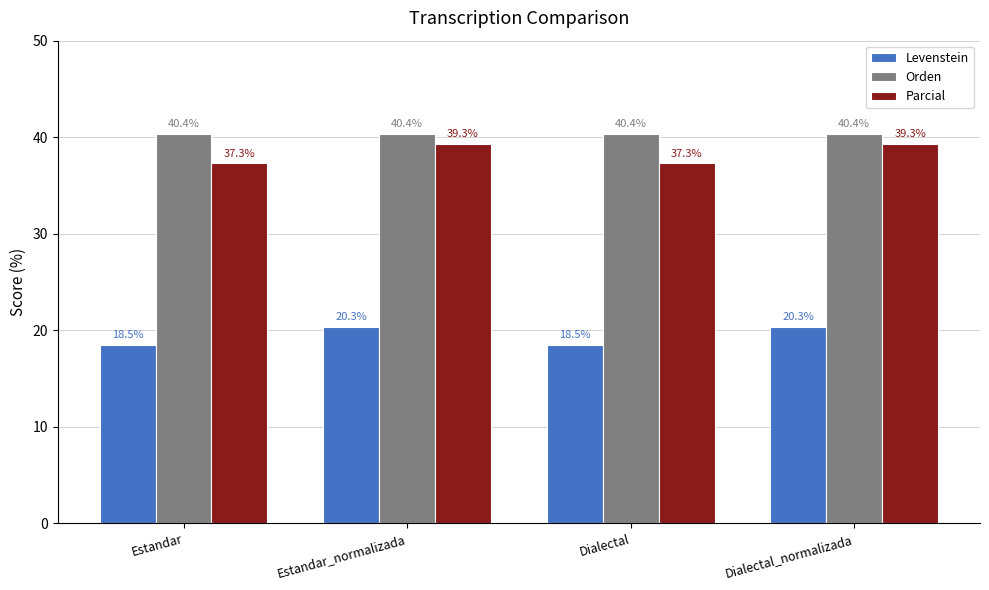

Reading left to right, extract all data points from this chart.

Levenstein: Estandar=18.5	Estandar_normalizada=20.3	Dialectal=18.5	Dialectal_normalizada=20.3
Orden: Estandar=40.4	Estandar_normalizada=40.4	Dialectal=40.4	Dialectal_normalizada=40.4
Parcial: Estandar=37.3	Estandar_normalizada=39.3	Dialectal=37.3	Dialectal_normalizada=39.3